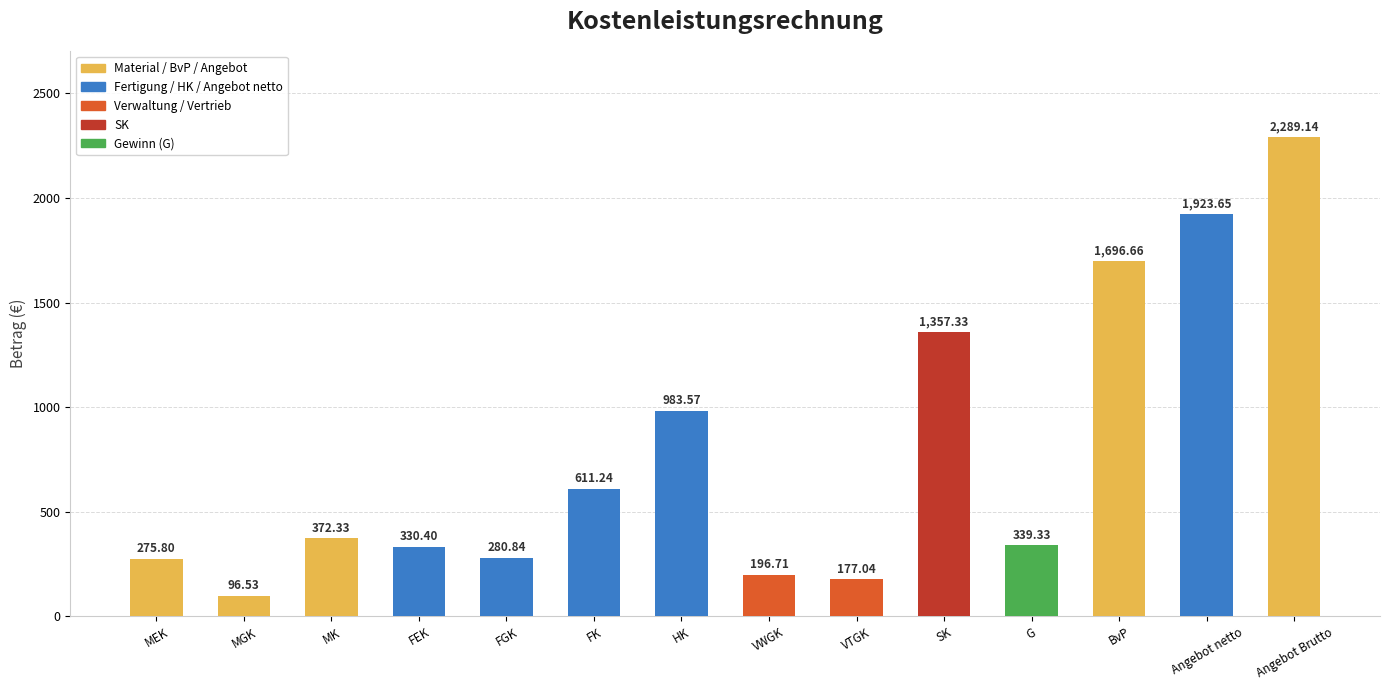

What is the average value?

780.8